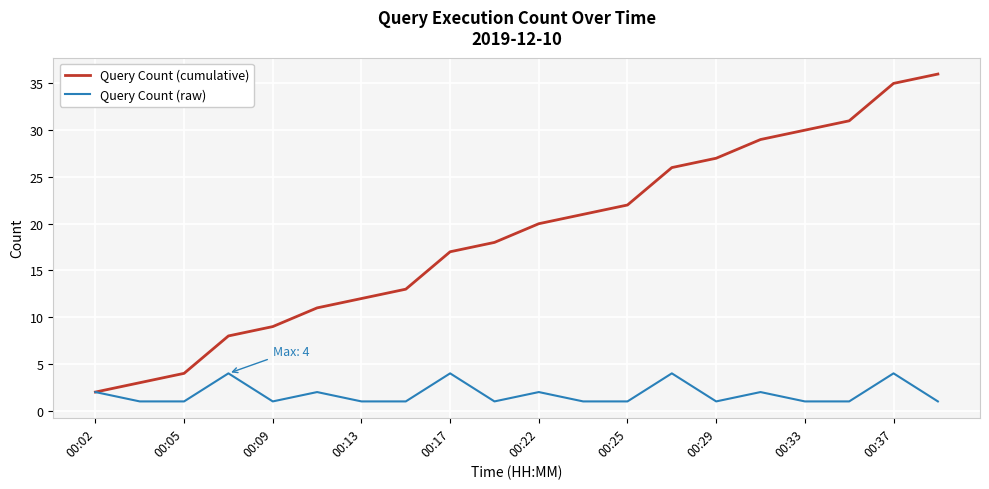

What is the maximum value shown in the chart?

36